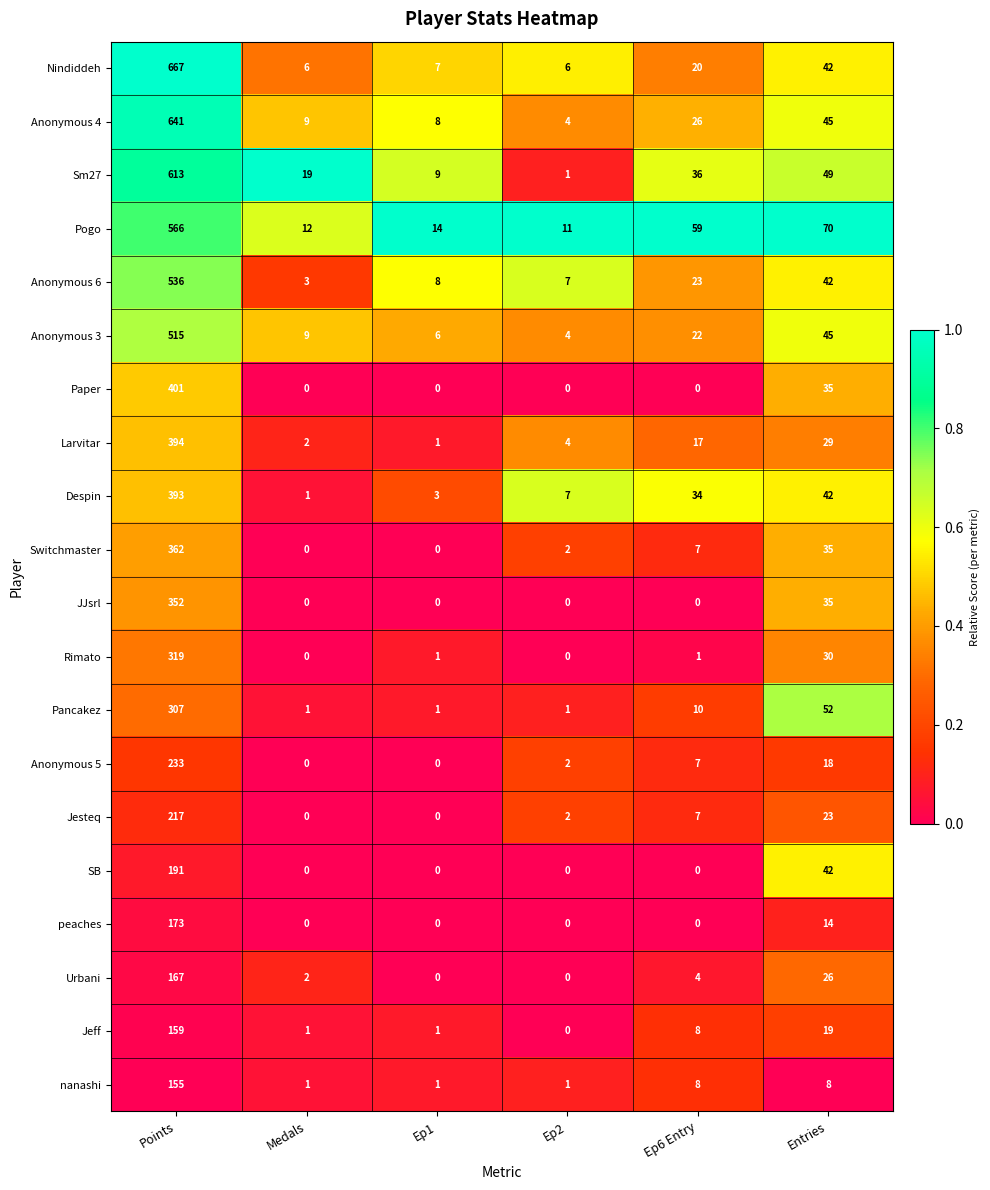

What is the total value across all series at Points?

7361